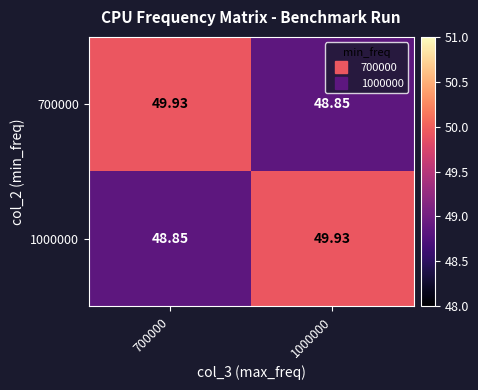

How many data points does each series have?

2